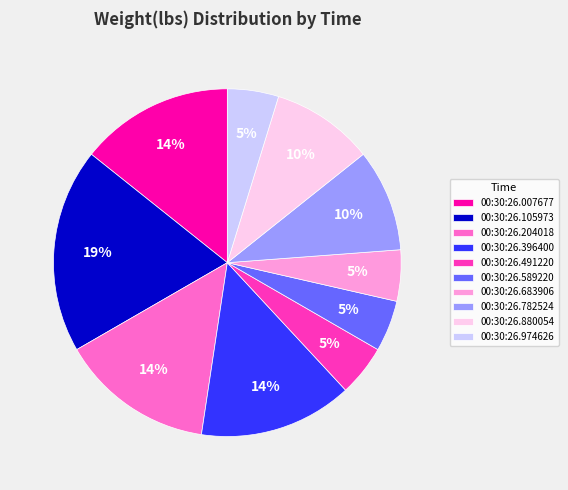

To the nearest percent, what is the difference between the largest and smallest slice percentages?

14%